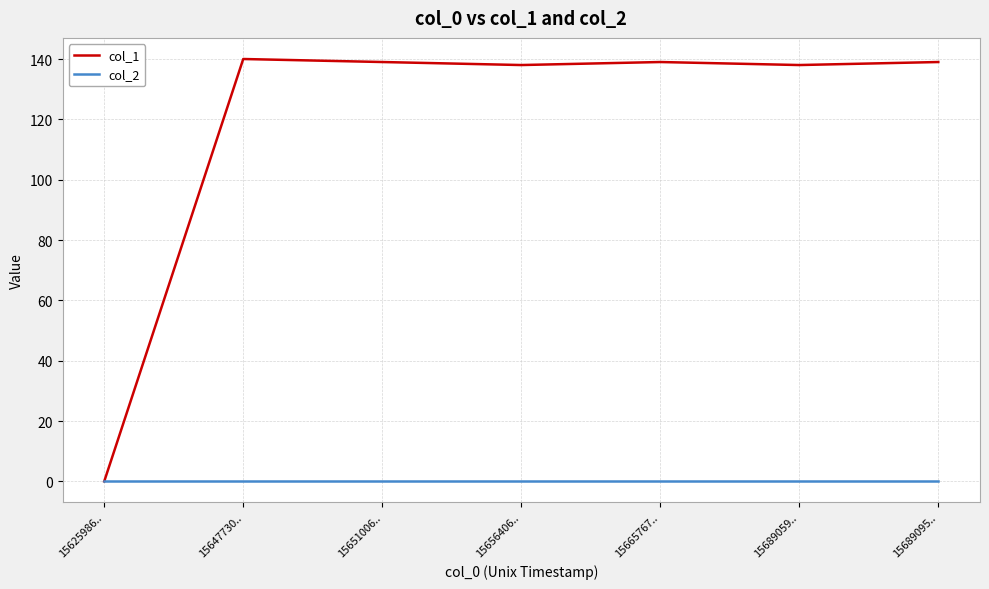

List the series in order of their peak value, highest first.

col_1, col_2